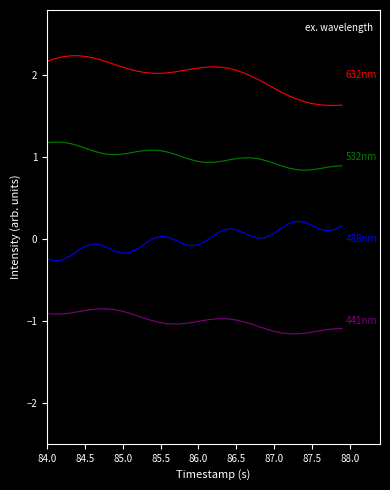

What is the maximum value shown in the chart?

2.2